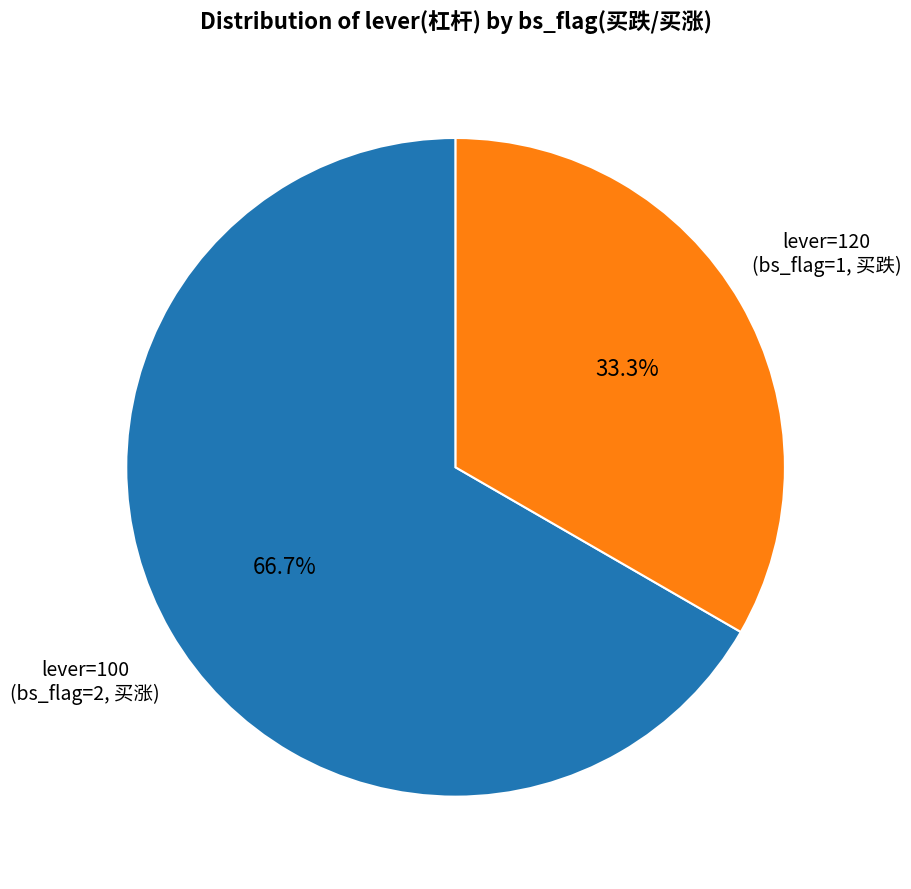

How many slices are in this pie chart?

2